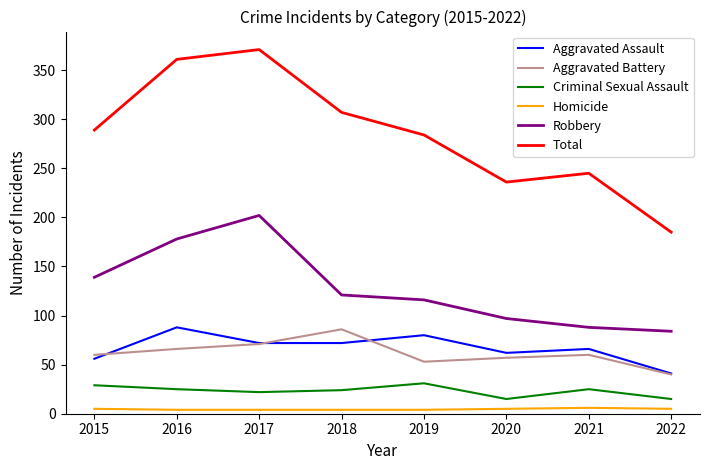

Which series has the largest range (max minus min)?

Total